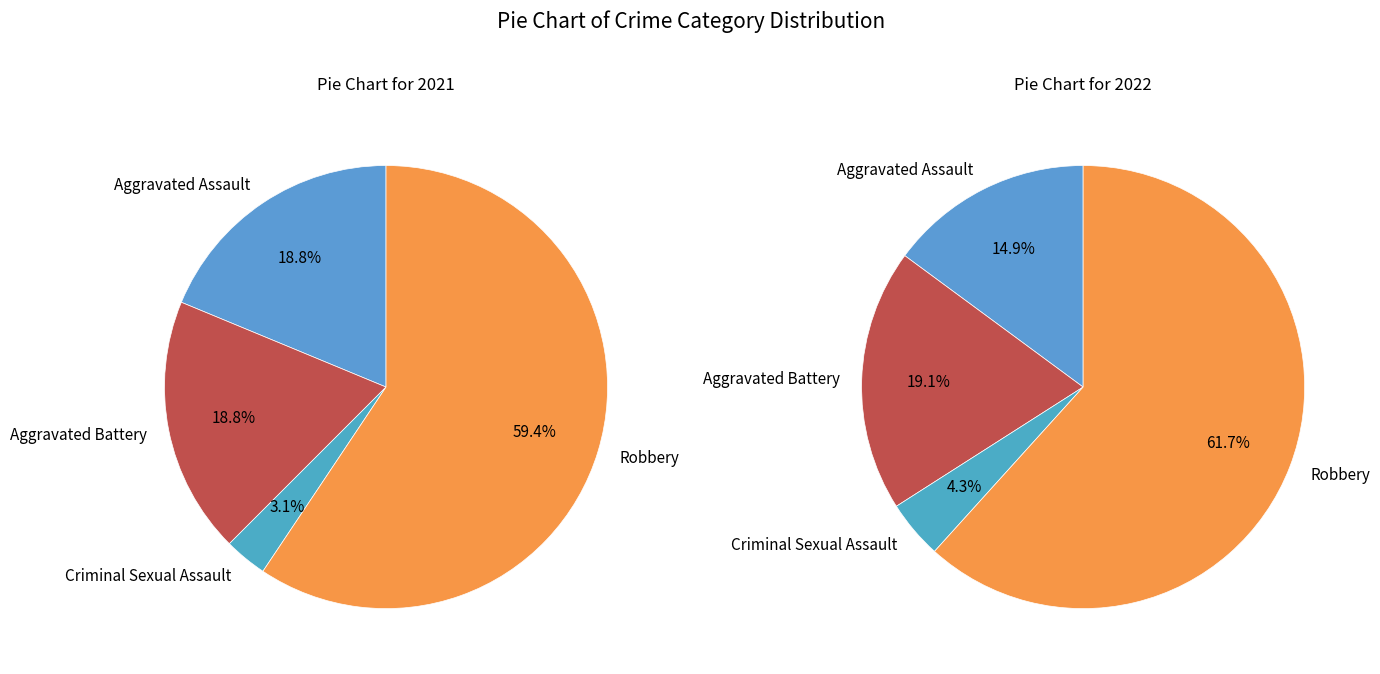

How many slices are in this pie chart?

4